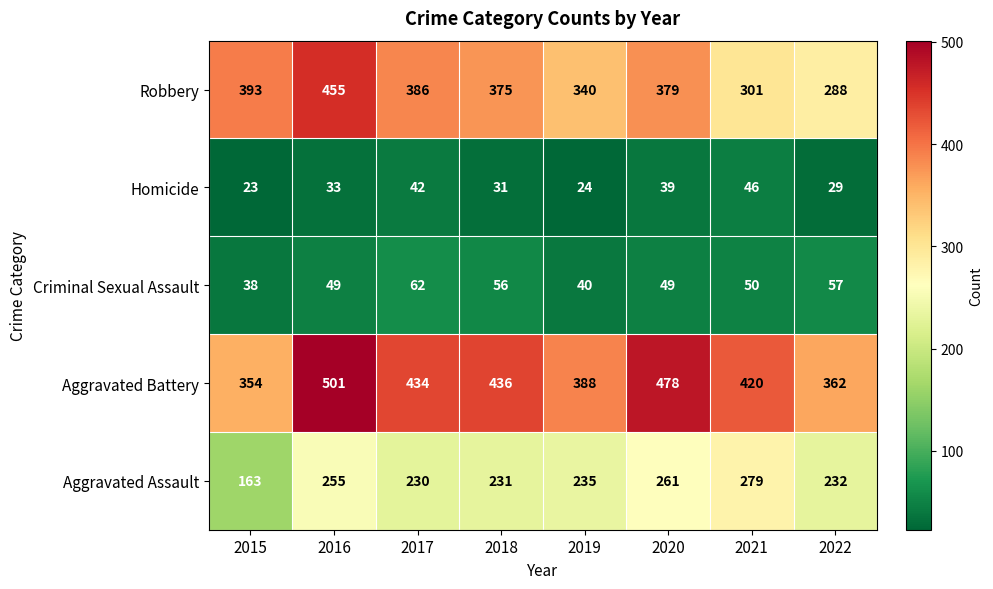

List the series in order of their peak value, highest first.

Aggravated Battery, Robbery, Aggravated Assault, Criminal Sexual Assault, Homicide